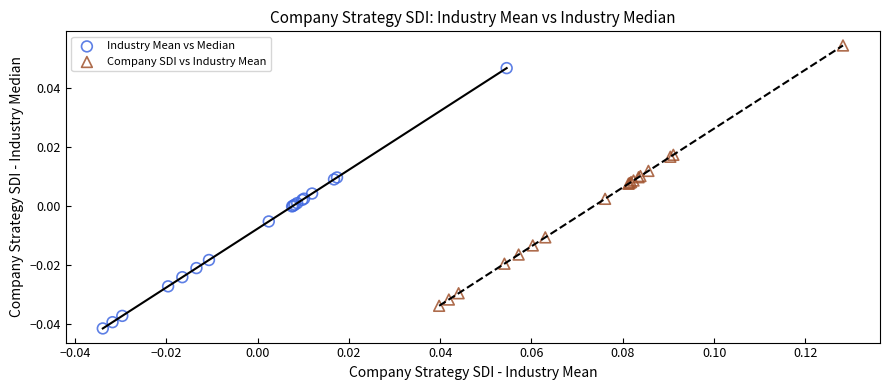

Which series contains the lowest Y value?

Industry Mean vs Median